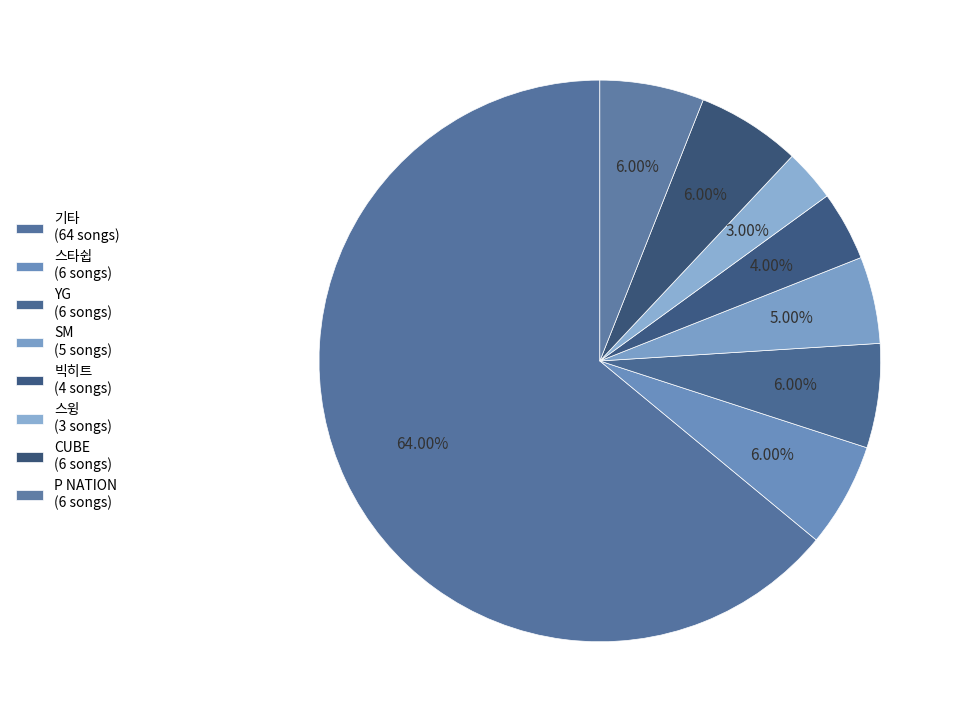

Between SM and 빅히트, which is larger?

SM